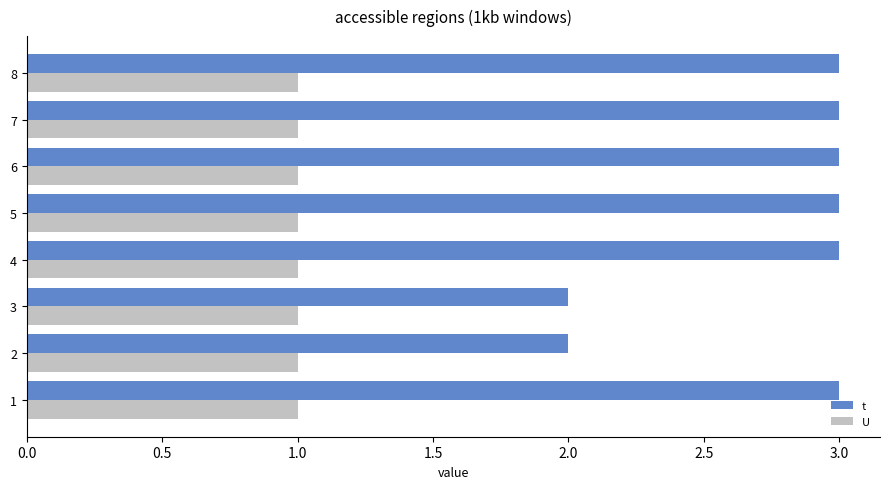

What is the difference between the maximum and minimum values in the t series?

1